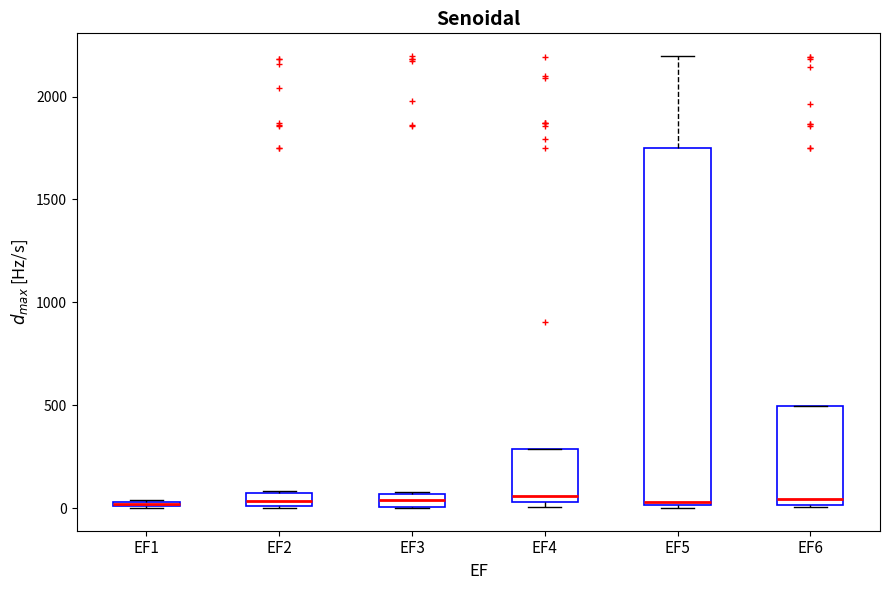

Comparing the boxes themselves (not the whiskers), which one is the tallest?

EF5